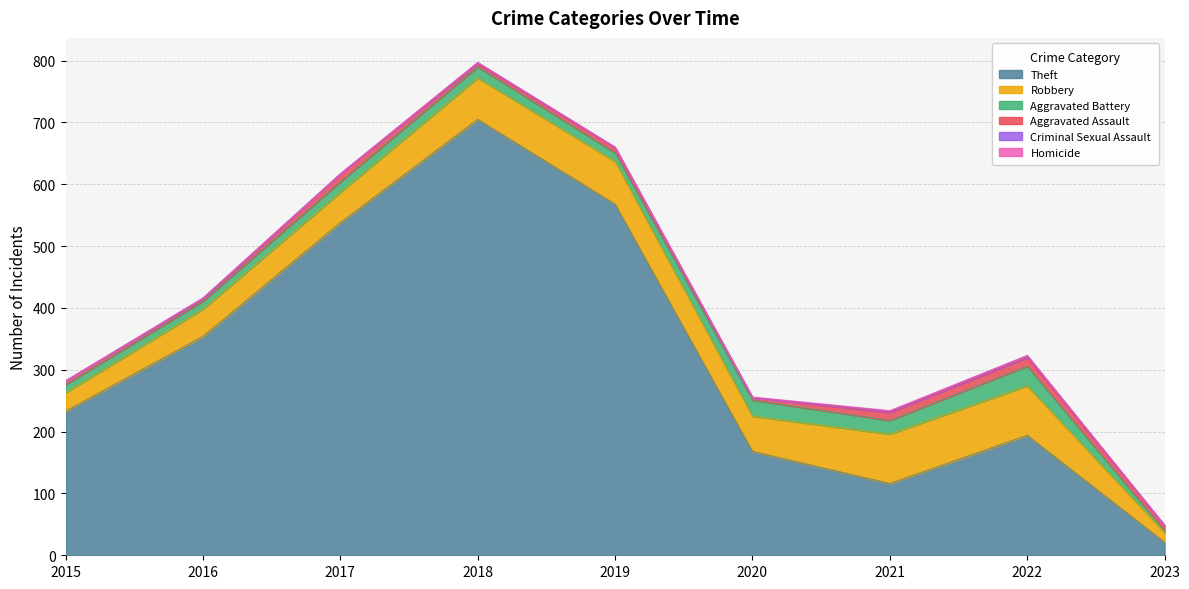

How many values in Criminal Sexual Assault are above zero?

6